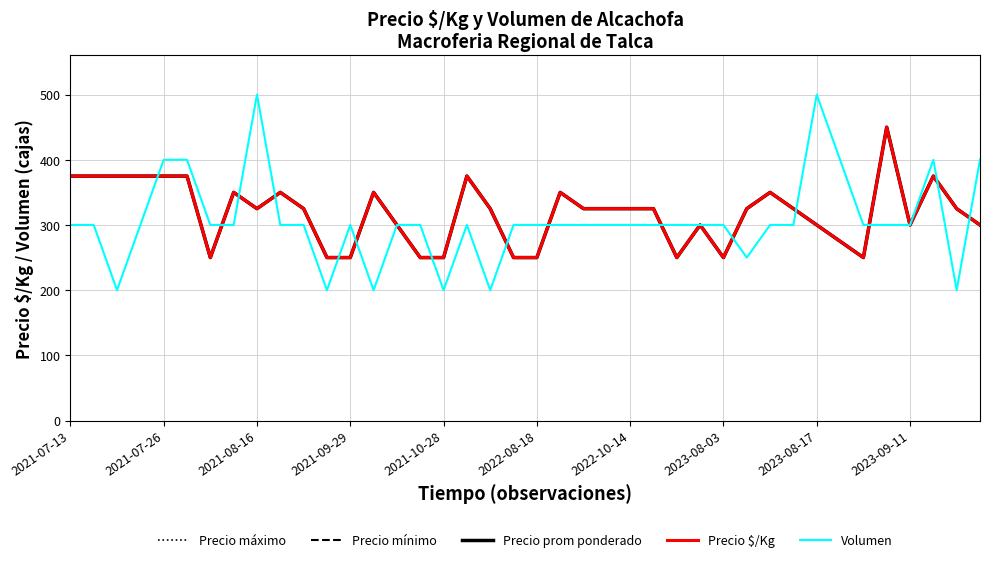

Does the chart have visible grid lines?

Yes